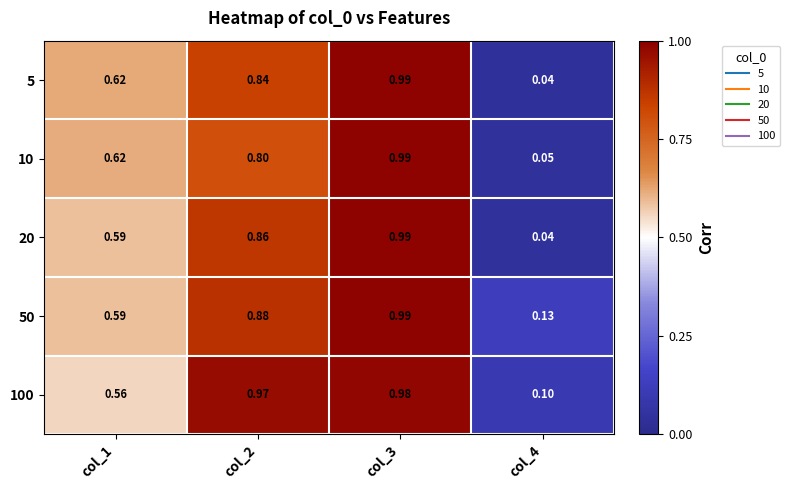

At how many categories does at least one series exceed 0?

4